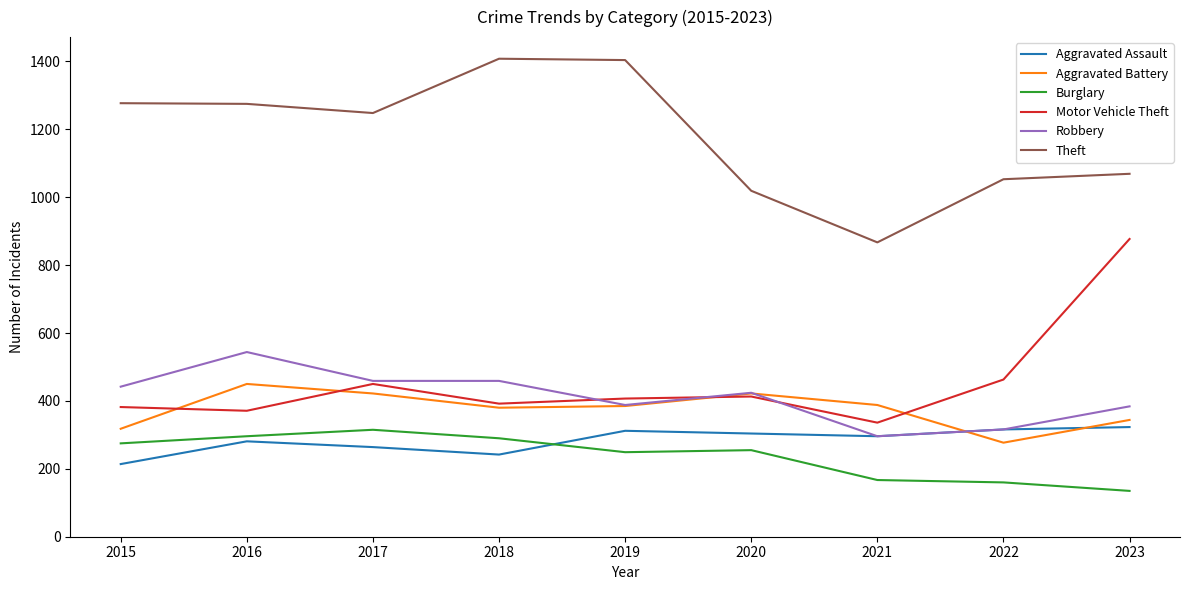

True or false: Motor Vehicle Theft has a value of 407 at 2019.

True